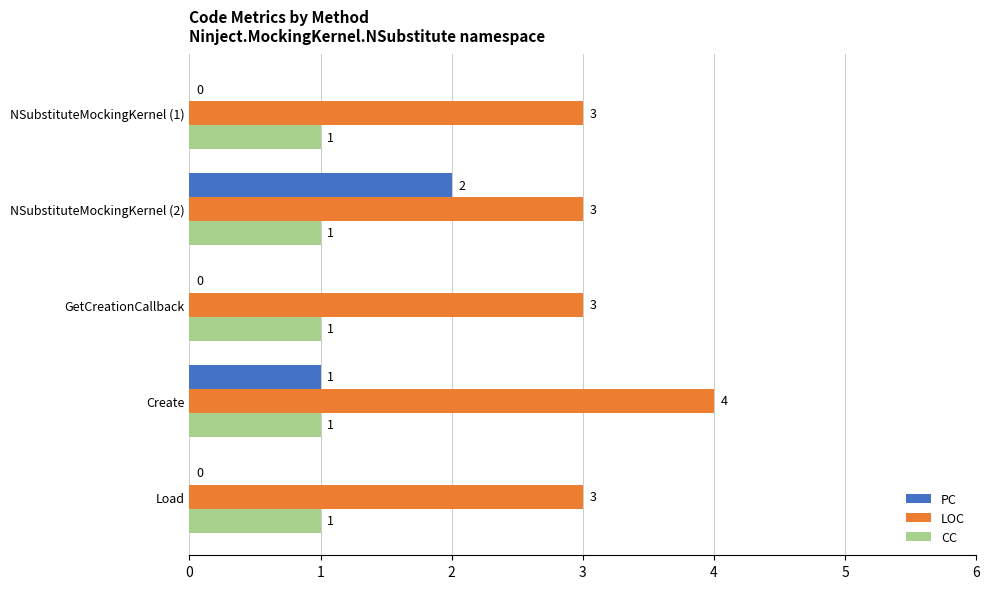

What are all the series names shown in the legend?

PC, LOC, CC